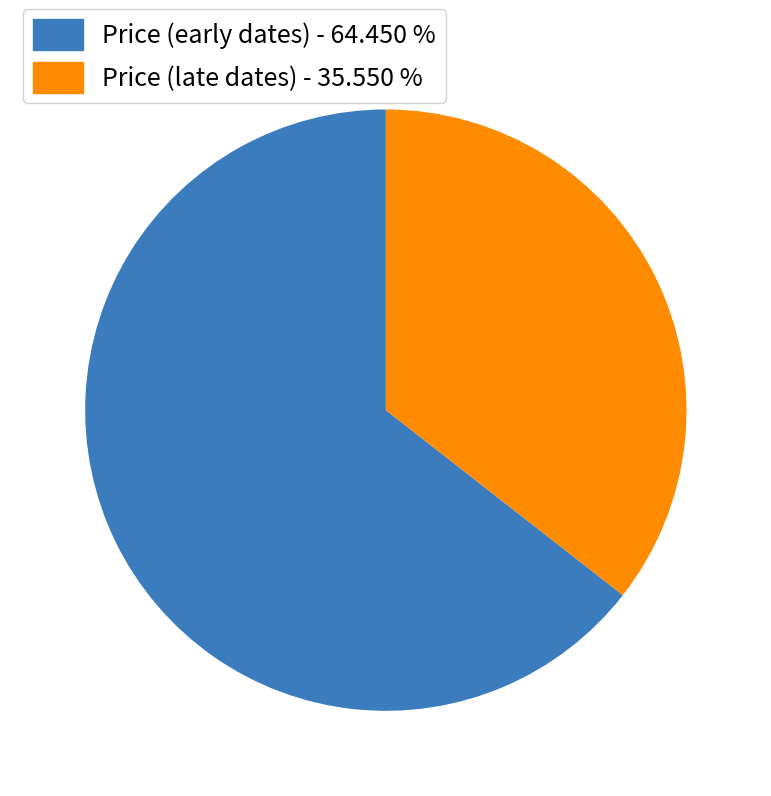

Is the sum of Price (early dates) - 64.450 % and Price (late dates) - 35.550 % greater than half?

Yes